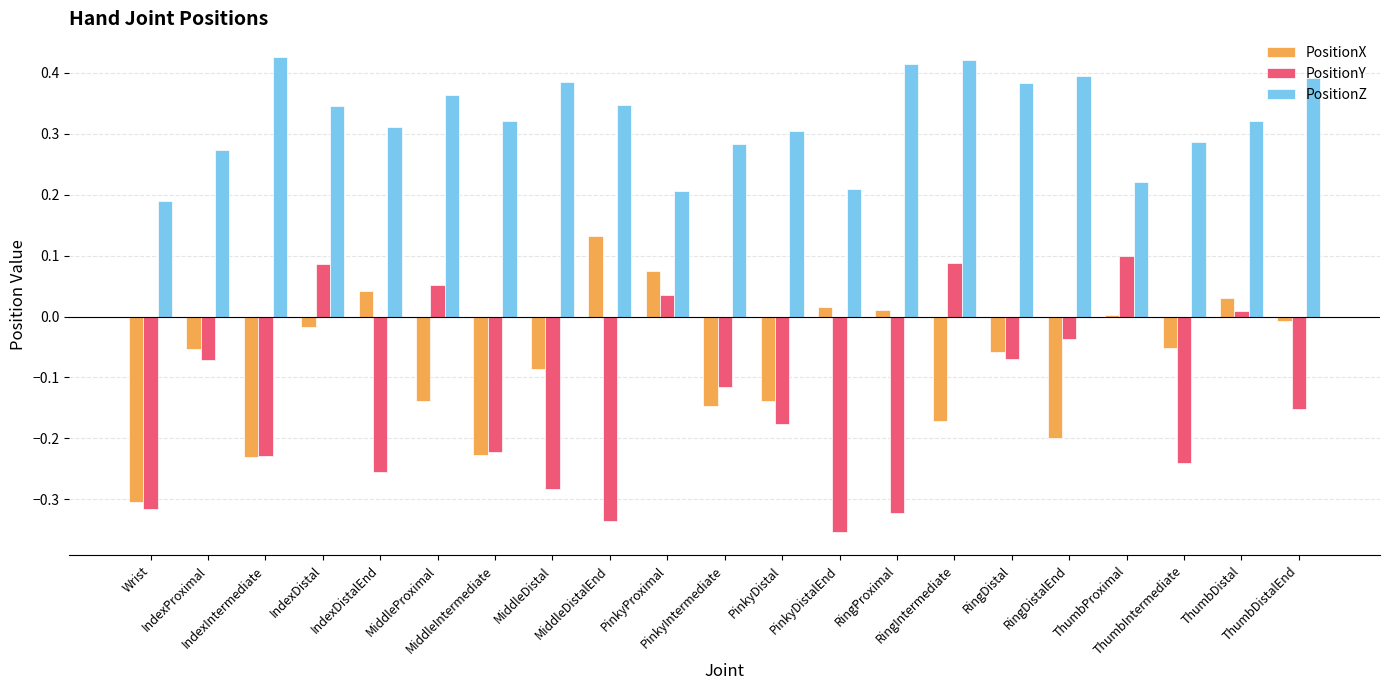

The PositionZ series shows 0.2 at ThumbDistalEnd. True or false?

False